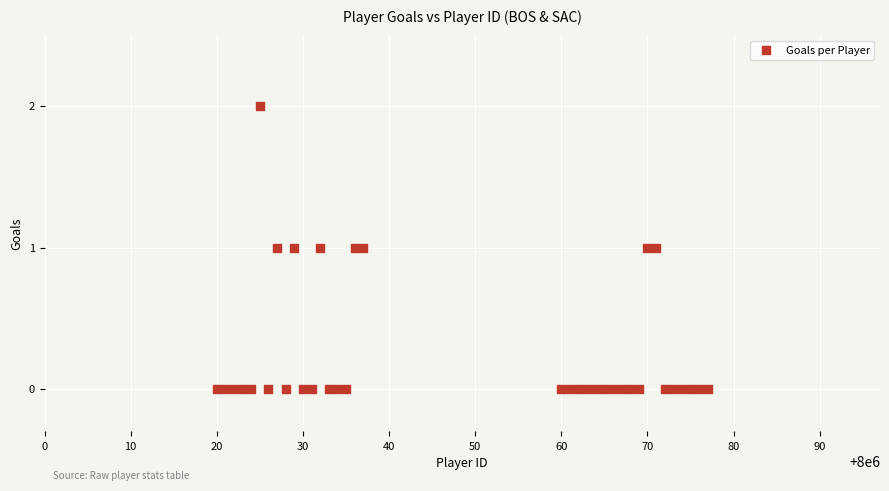

What is the range of X values (max minus min)?

57